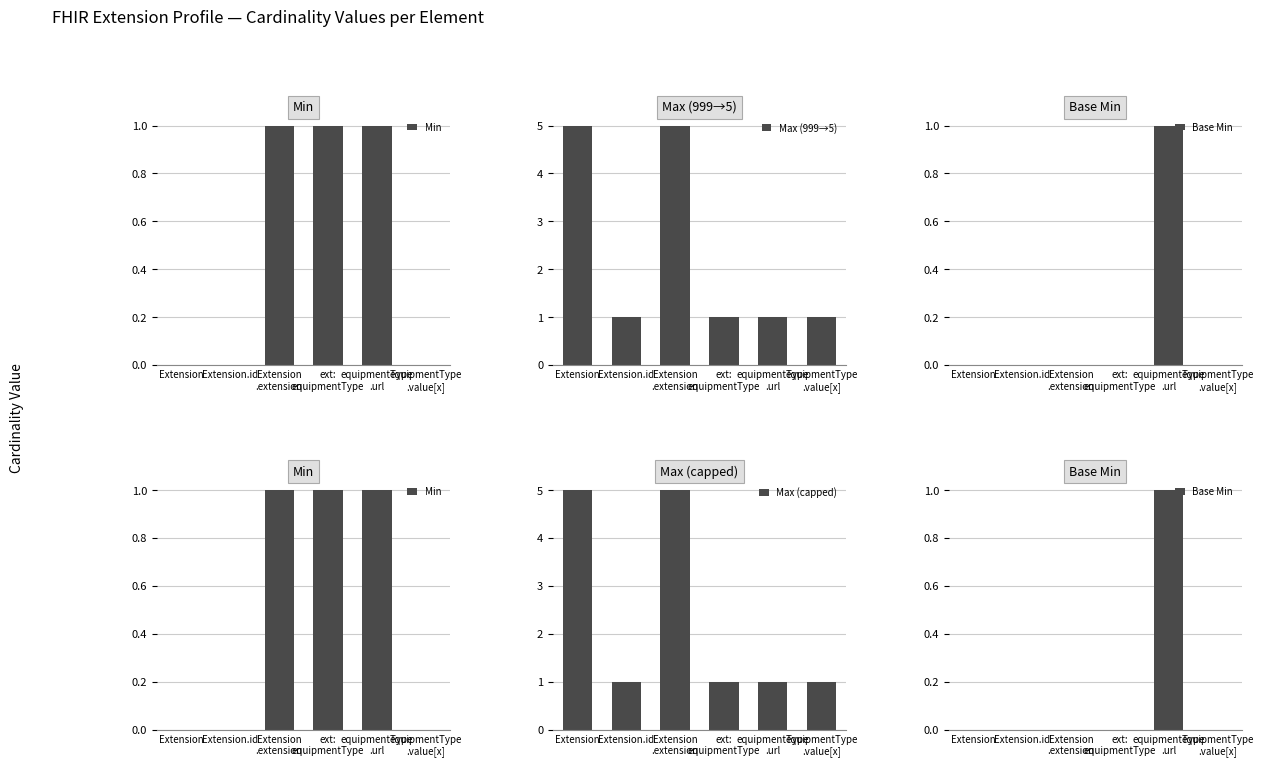

Between ext:
equipmentType and equipmentType
.url, which series saw the biggest shift?

Base Min